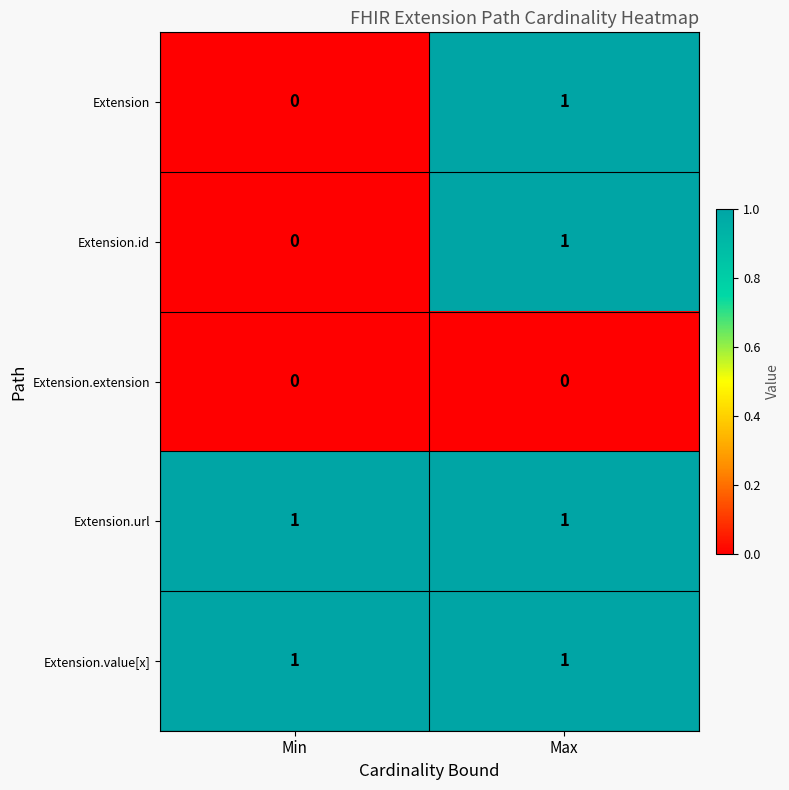

Is it true that Extension.extension equals 0 at Max?

True